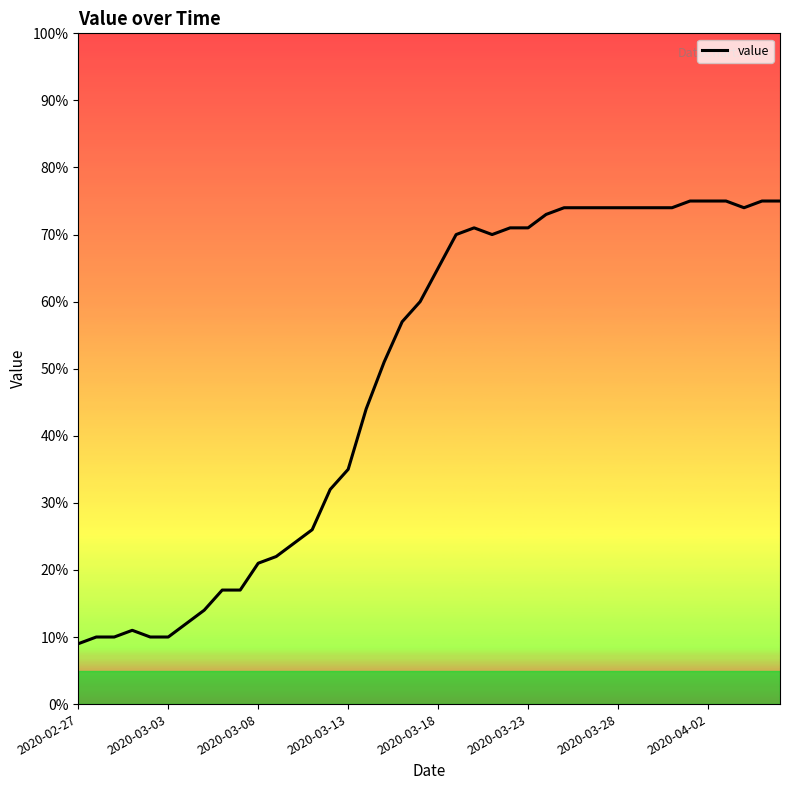

What is the smallest value displayed?

9